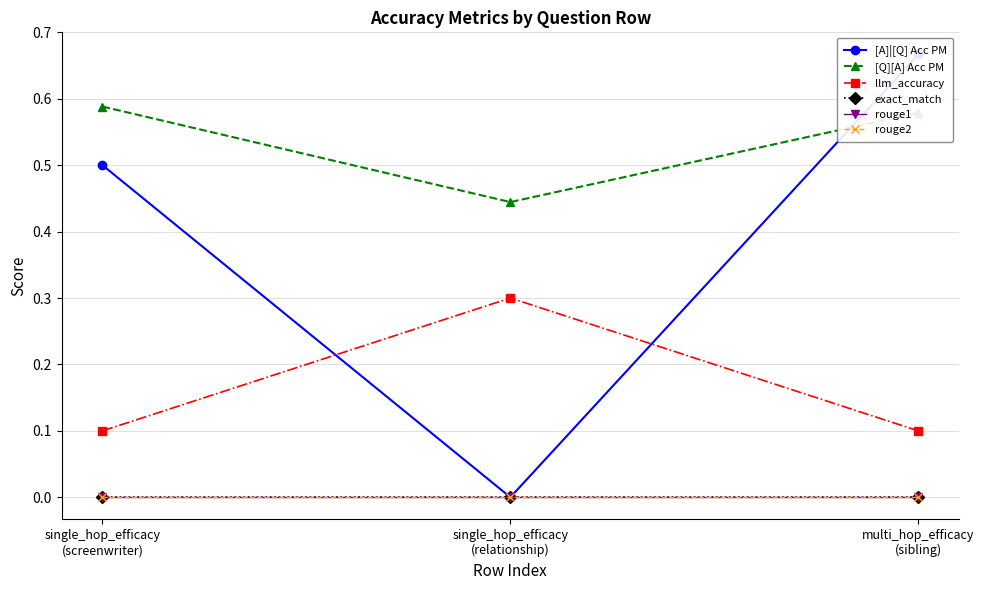

The value of rouge1 at single_hop_efficacy
(relationship) is 0.0. True or false?

True